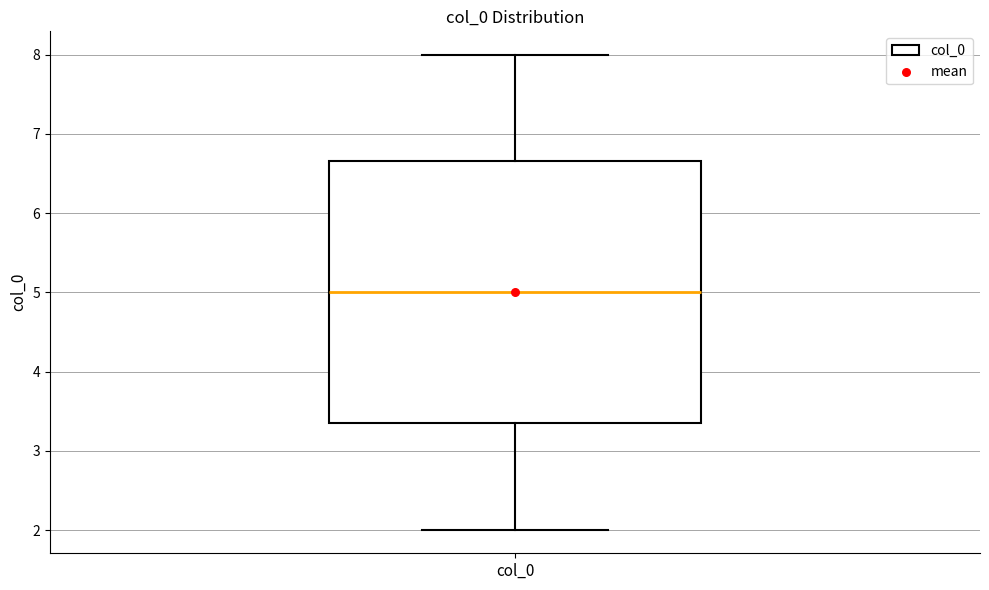

Where is the lower edge of the box for col_0 on the y-axis? The values are not printed on the chart, so give them approximately, as read against the axis.

3.3